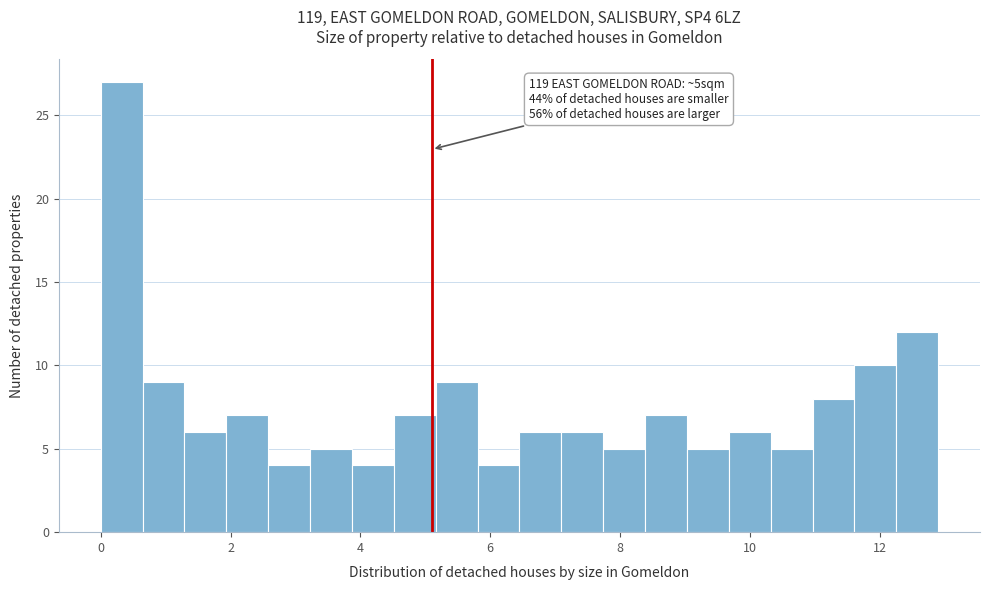

Around what value on the x-axis is the tallest bar? Give the approximate position of its centre, as read against the axis.

0.4